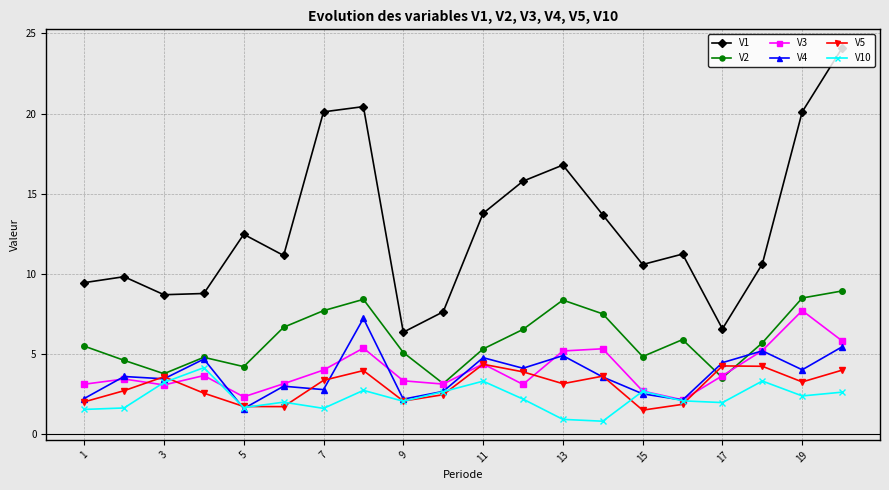

In V5, how many points are higher than both neighbors (excluding endpoints)?

5